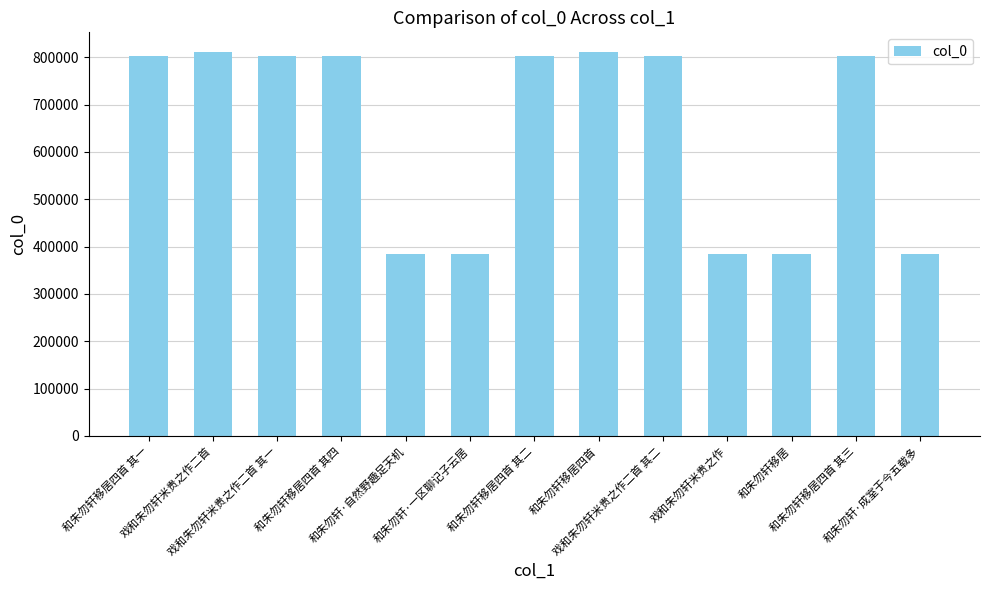

What is the minimum value shown in the chart?

383547